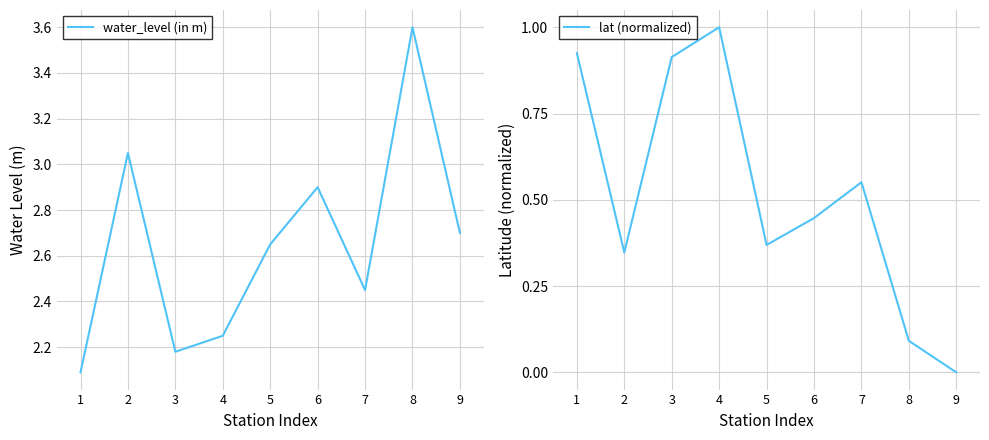

What is the average value of the water_level (in m) series?

2.7